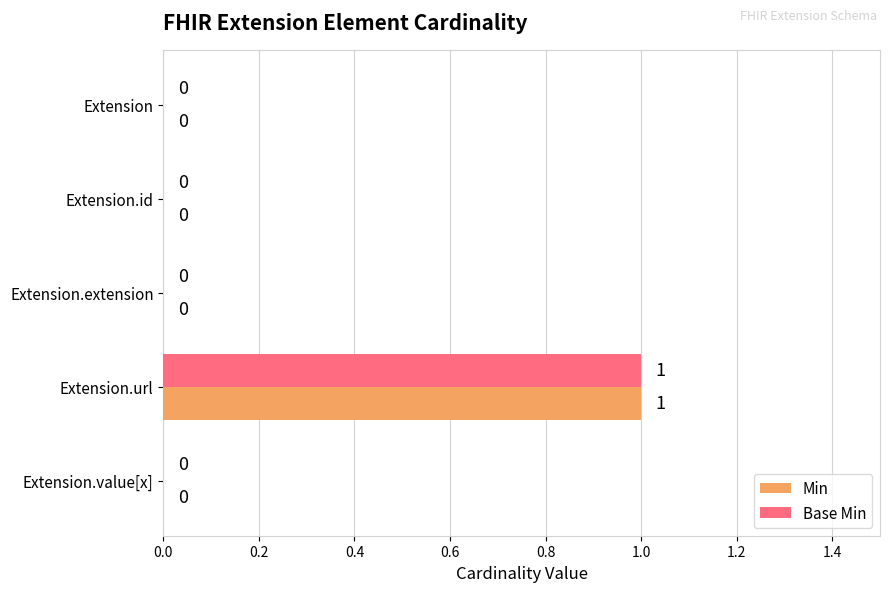

How many Base Min values are between 0 and 1?

5